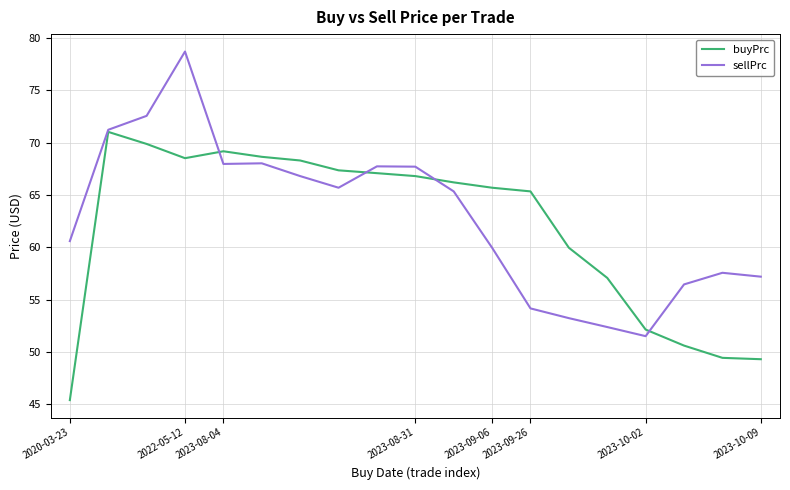

Rank the series by their maximum value, from highest to lowest.

sellPrc, buyPrc